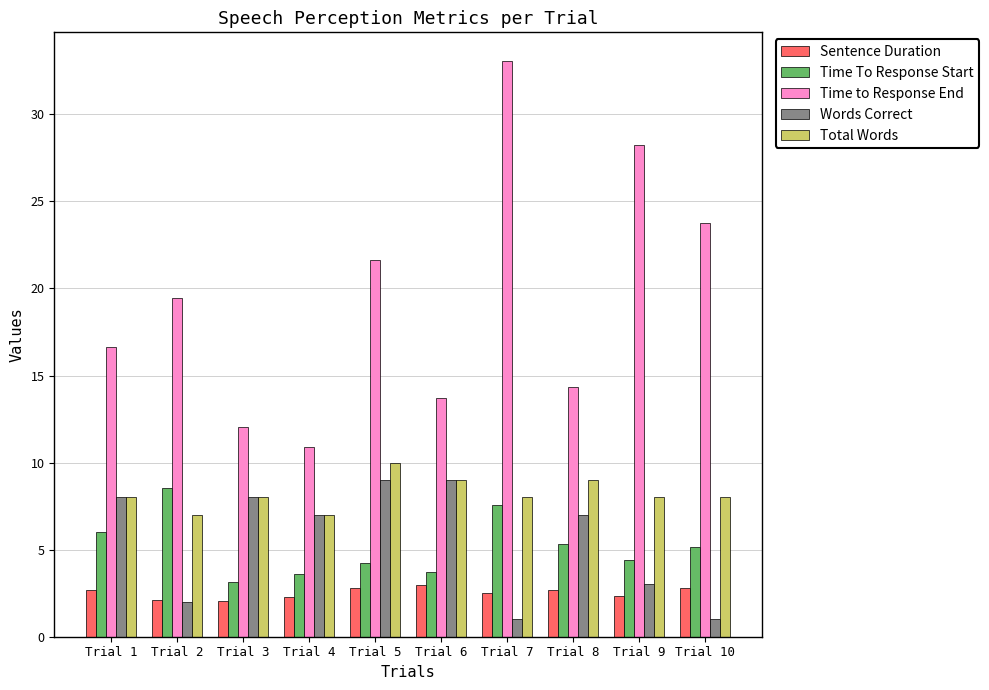

How many bars are there in total?

50